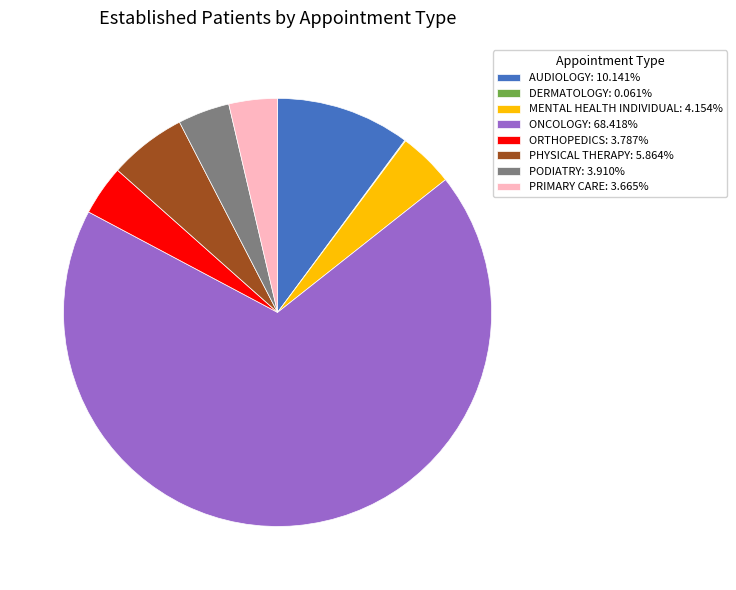

True or false: AUDIOLOGY accounts for 3% of the total.

False